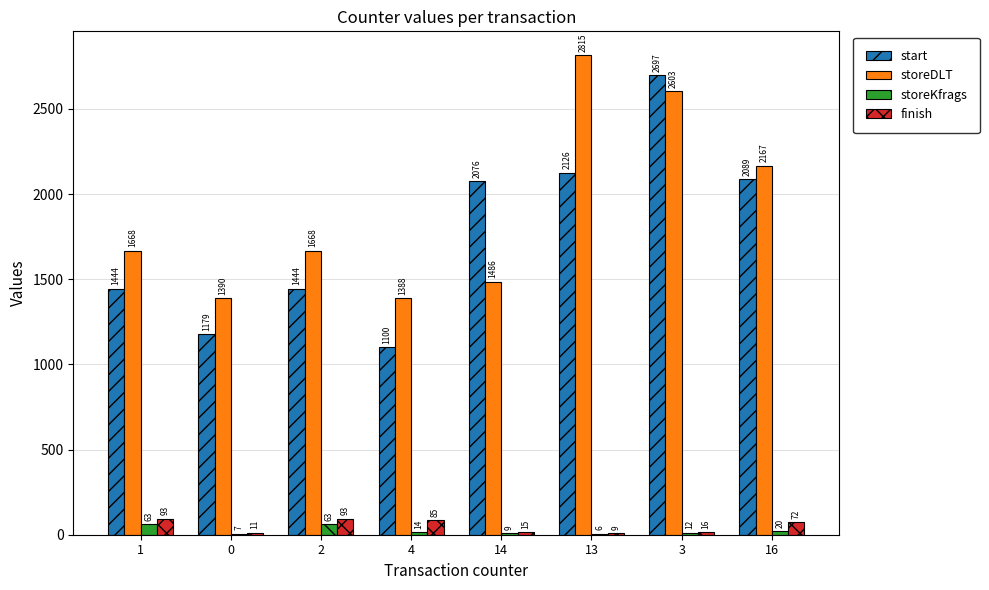

What is the sum of the storeDLT values at 1 and 3?

4271